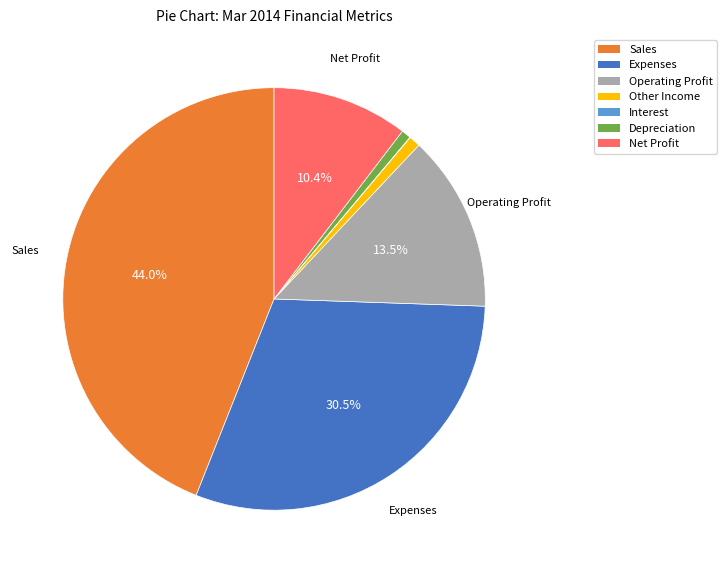

Which category has the biggest portion of the pie?

Sales